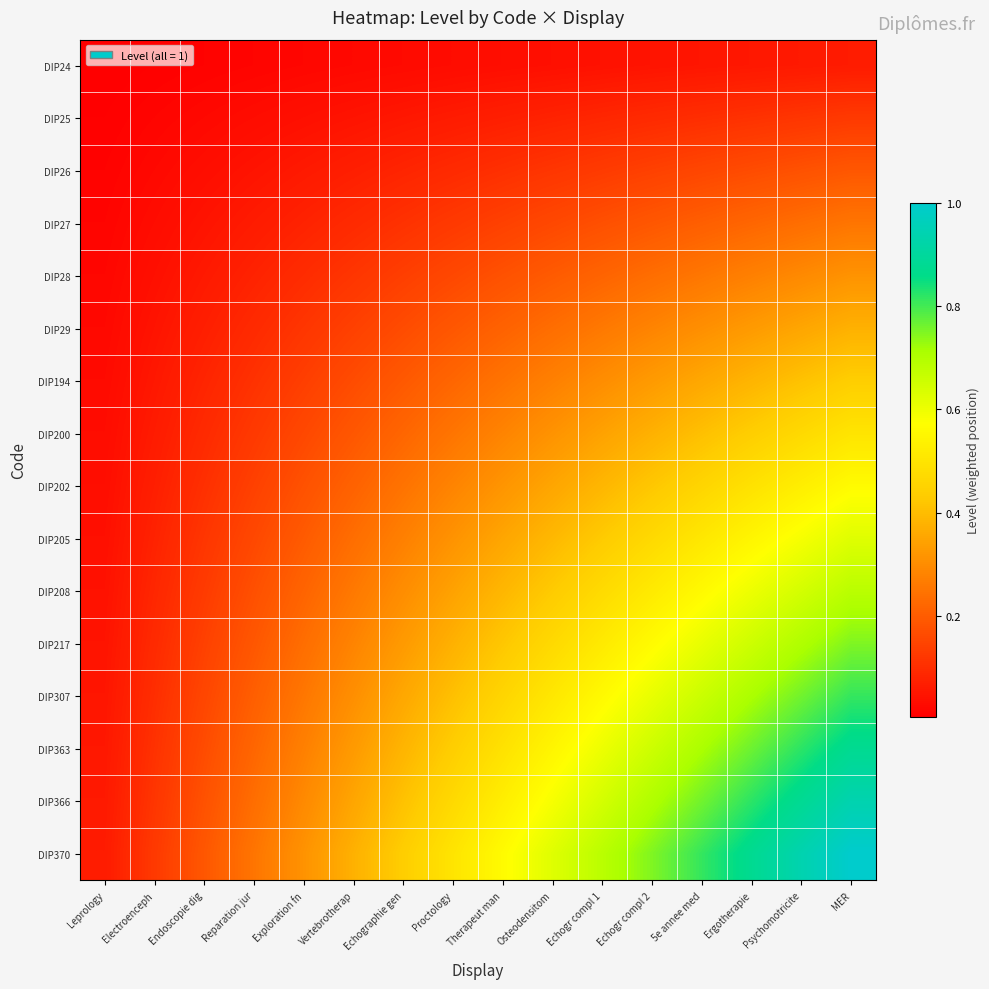

At which category is the sum across all series the highest?

MER